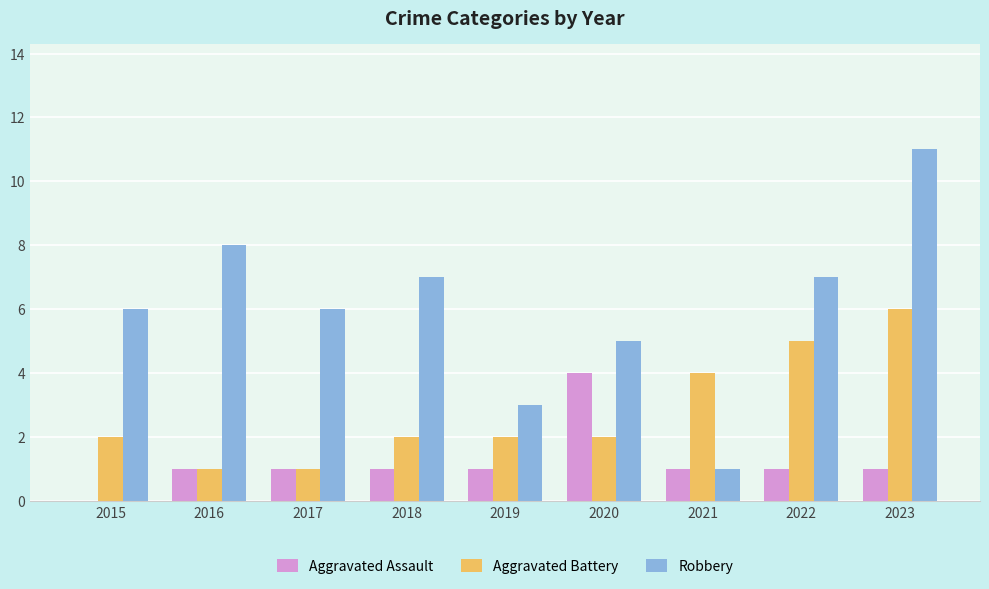

The value of Aggravated Battery at 2017 is 1. True or false?

True